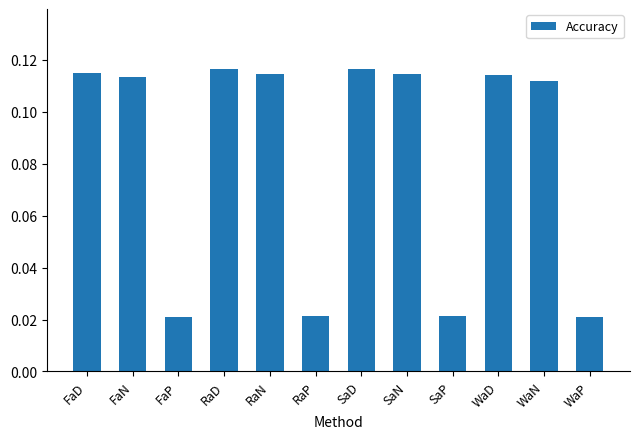

Count the number of categories in the chart.

12